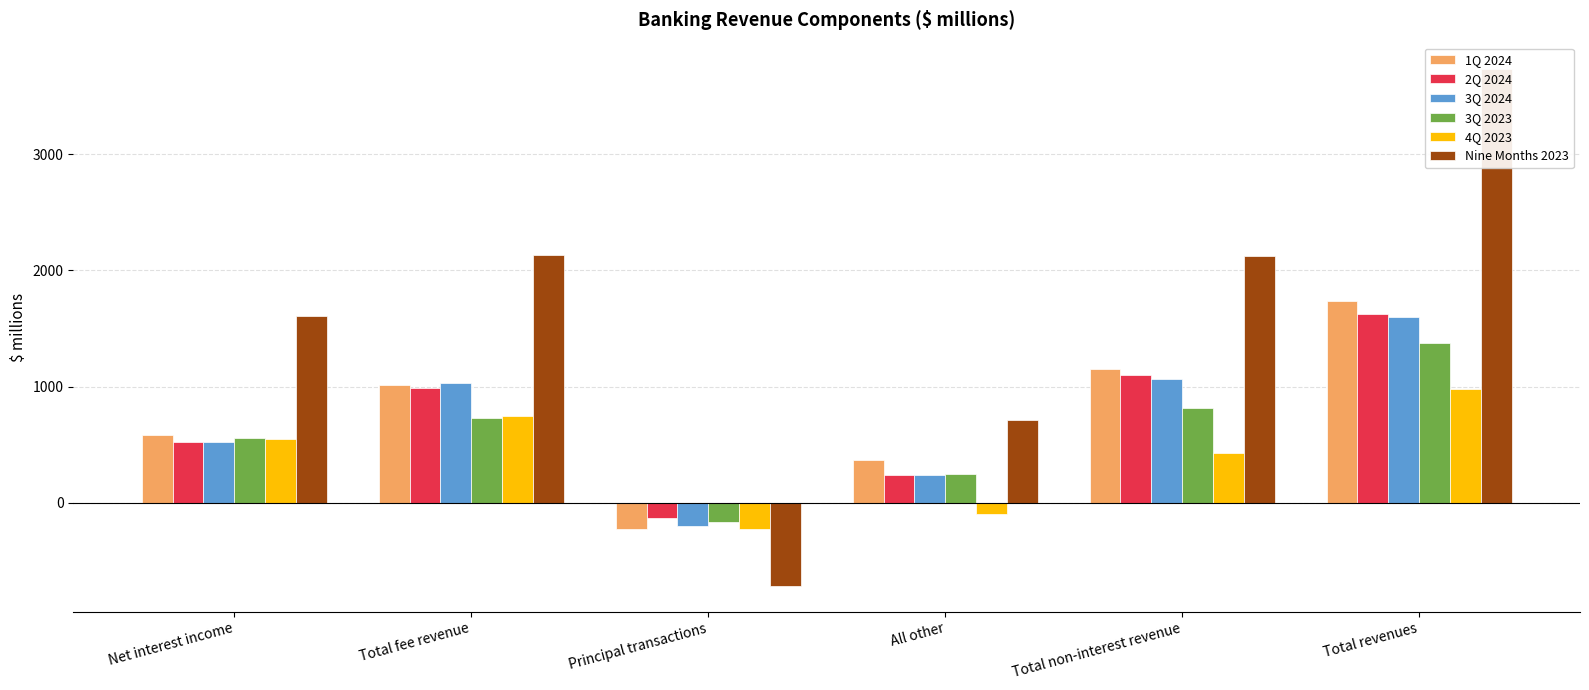

Count the number of categories in the chart.

6